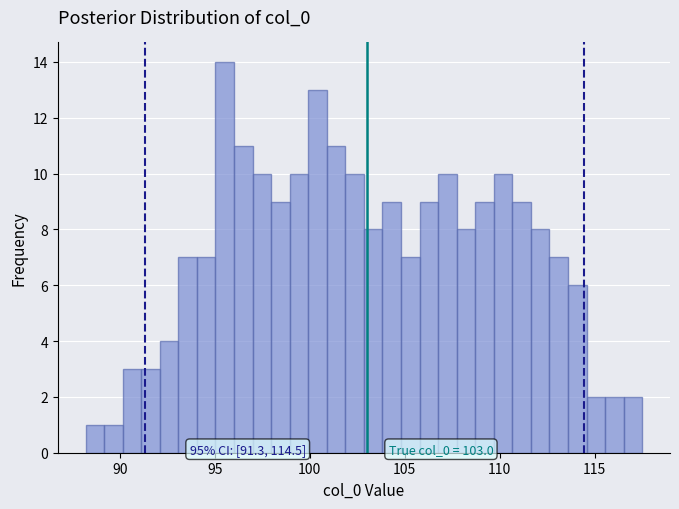

Around what value on the x-axis is the tallest bar? Give the approximate position of its centre, as read against the axis.

95.5